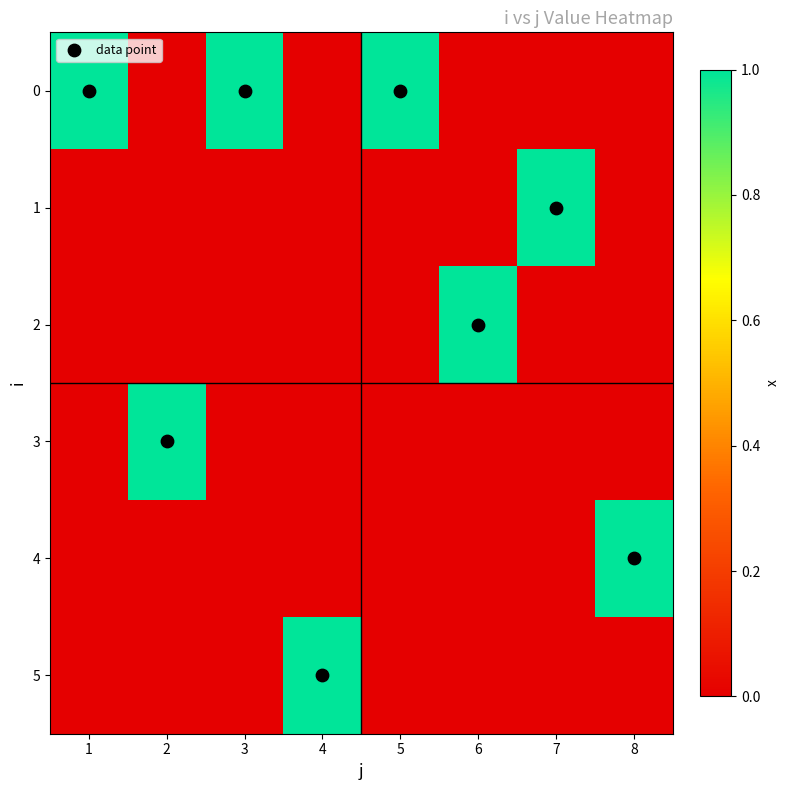

At 2, list the series in order from smallest to largest.

0, 1, 2, 4, 5, 3